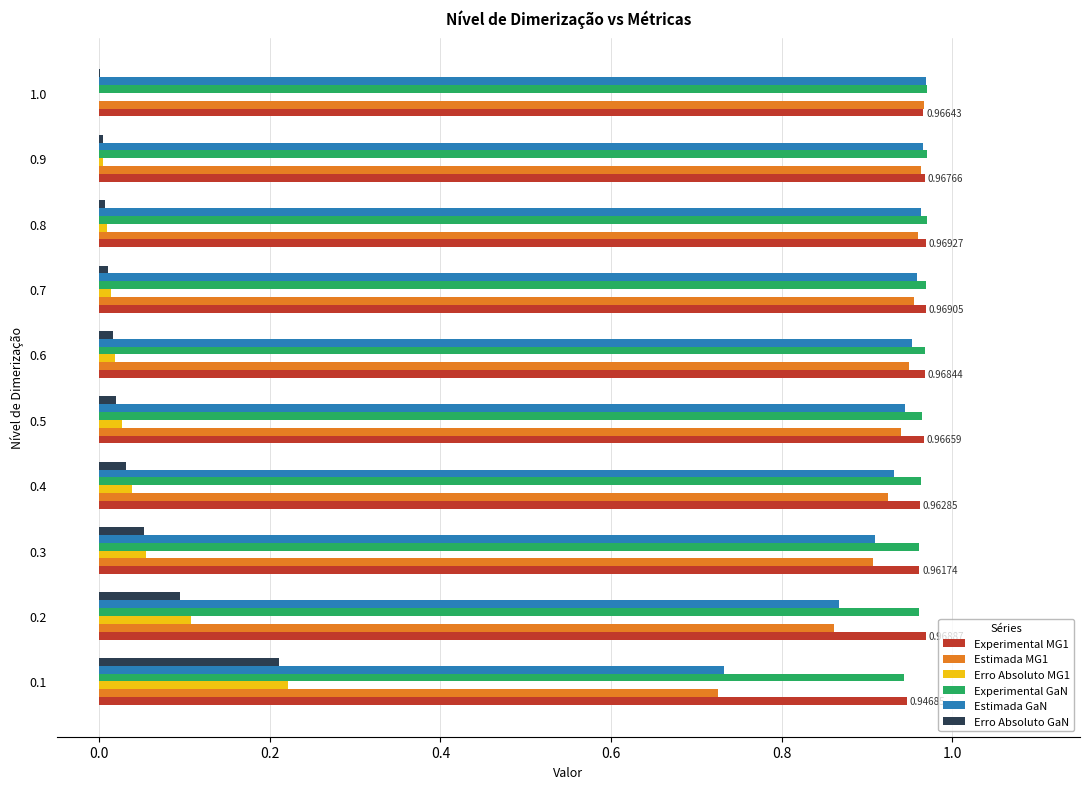

What is the total value across all series at 0.3?

3.8